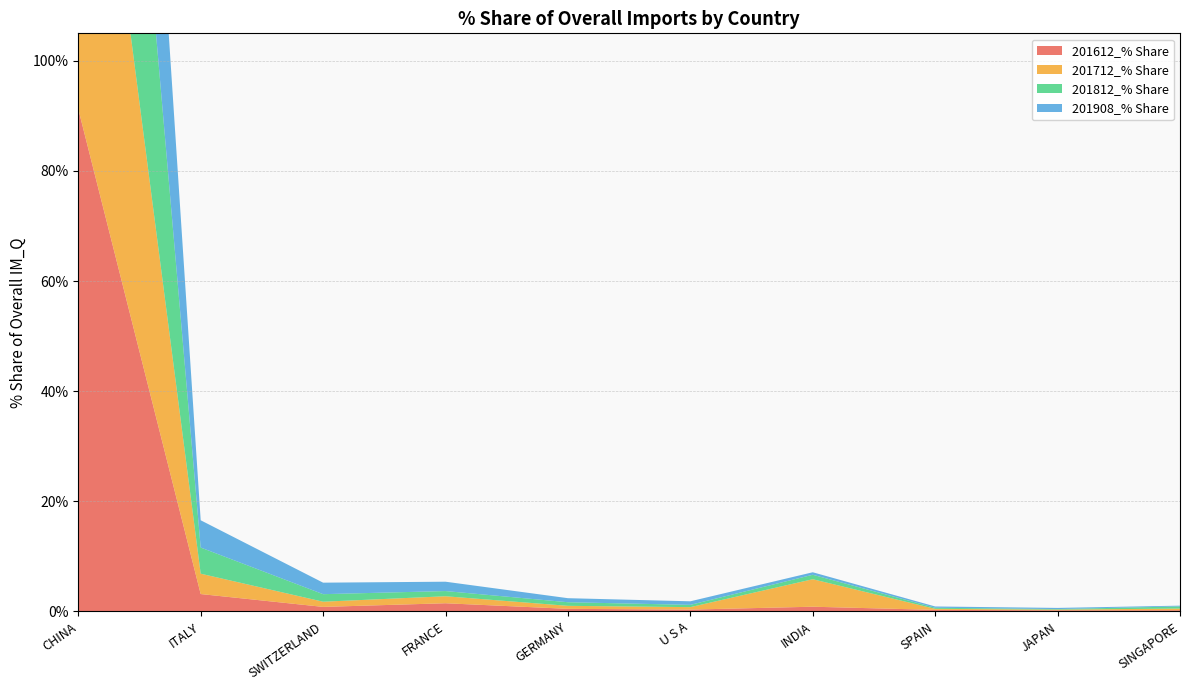

Reading right to left, what are all the values shown in this chart?

201612_% Share: 0.2	0.2	0.3	0.8	0.3	0.4	1.5	0.8	3.1	91.3
201712_% Share: 0.3	0.1	0.2	5.0	0.4	0.5	1.3	0.9	3.7	86.7
201812_% Share: 0.4	0.1	0.2	0.8	0.4	0.7	0.9	1.4	4.8	89.3
201908_% Share: 0.1	0.2	0.2	0.5	0.6	0.7	1.7	2.1	5.0	87.7